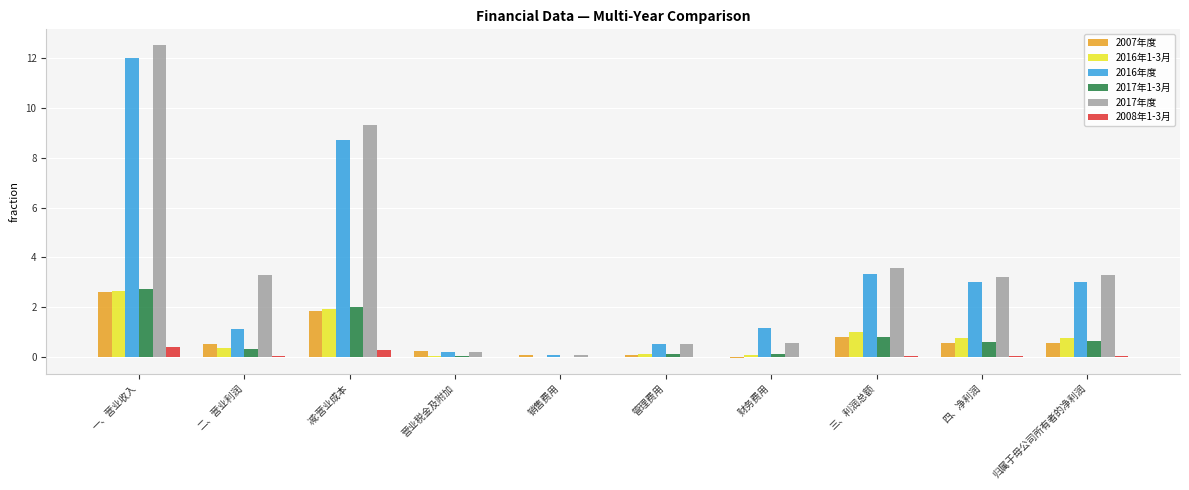

At which category is the sum across all series the highest?

一、营业收入